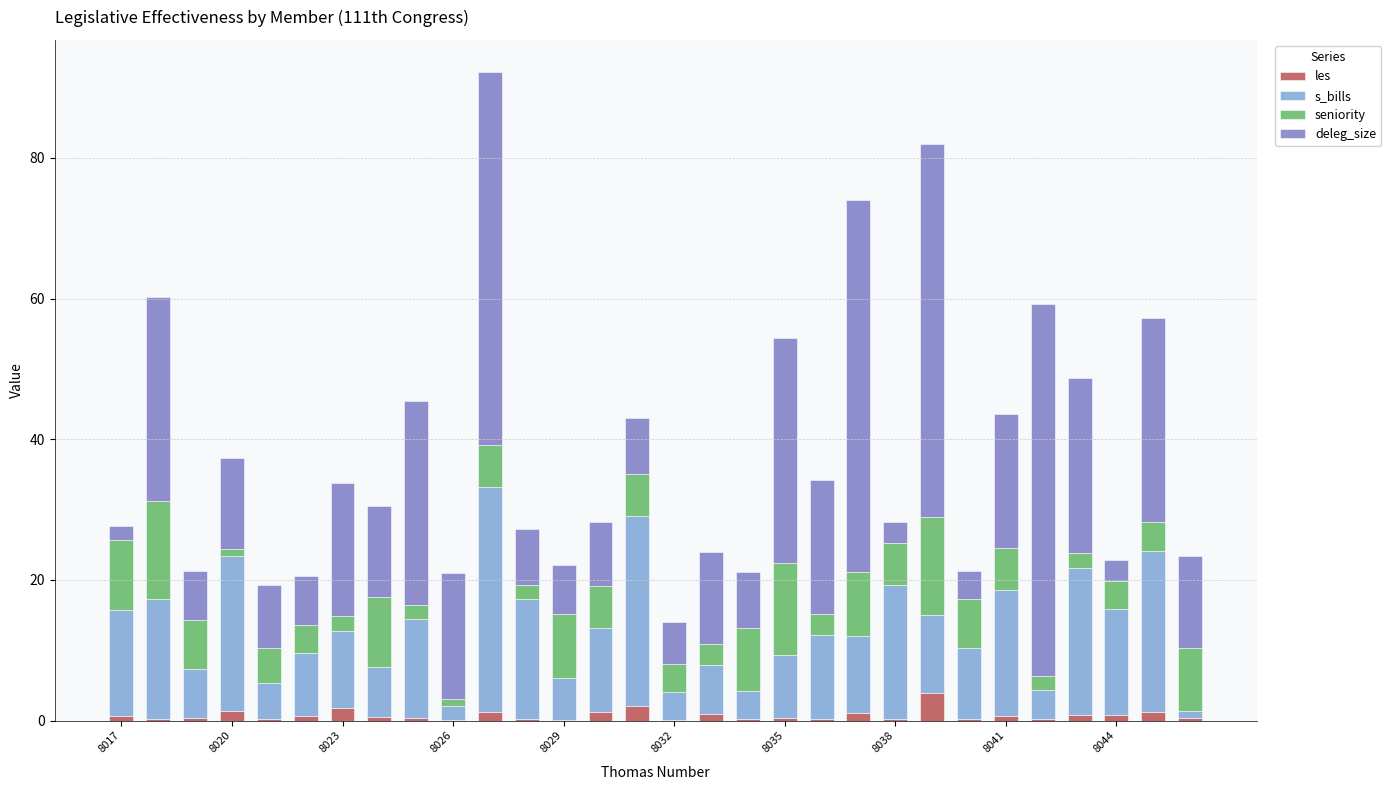

Rank the series by their maximum value, from highest to lowest.

deleg_size, s_bills, seniority, les